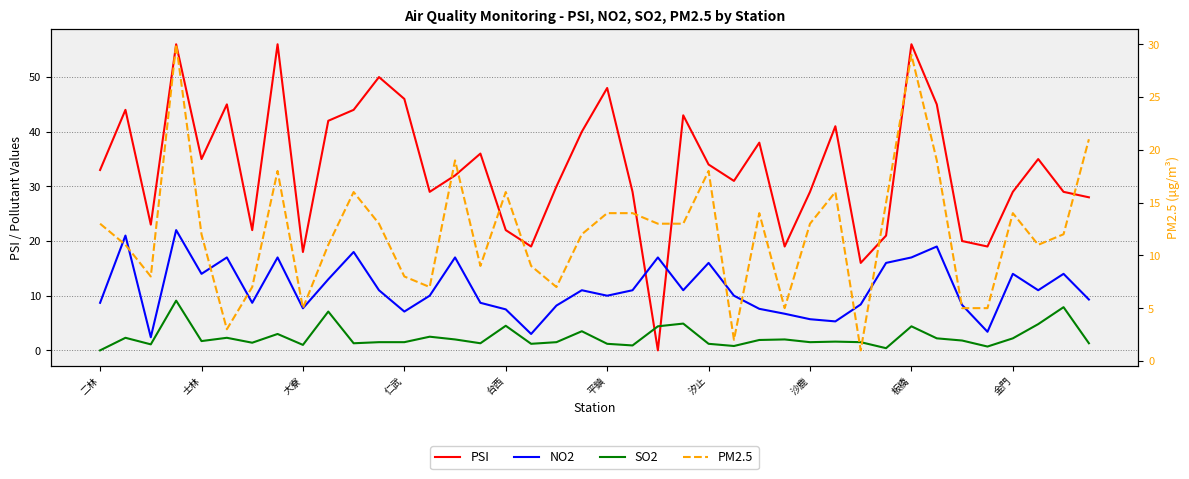

Which series has the largest total across all categories?

PSI